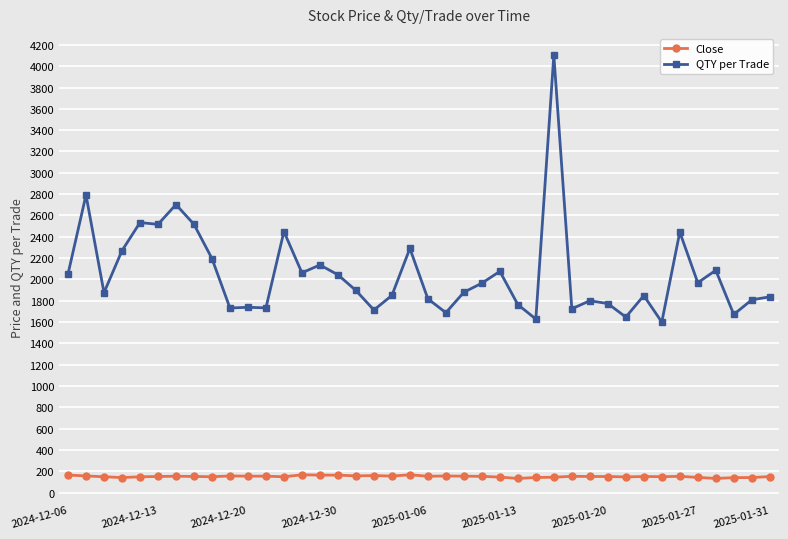

True or false: QTY per Trade and Close intersect in this chart.

False